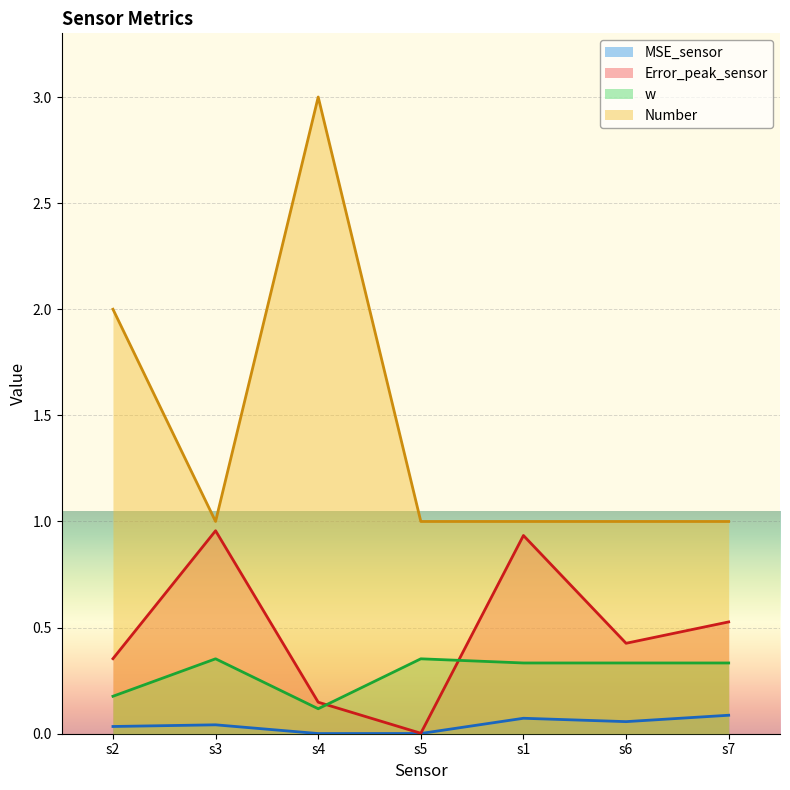

How many lines are shown in the chart?

4